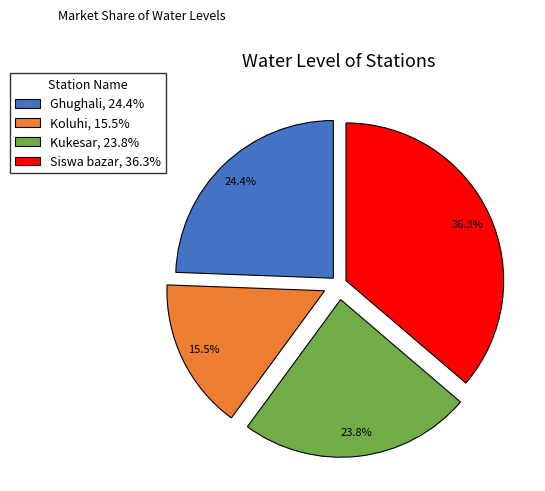

To the nearest percent, what is the combined percentage of Kukesar and Siswa bazar?

60%